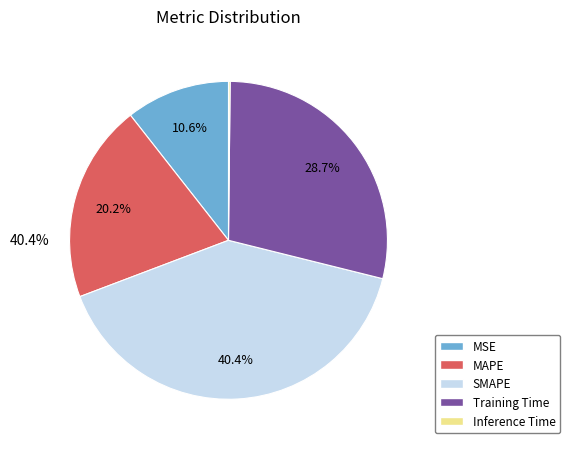

To the nearest percent, what is the difference between the MSE and SMAPE slice percentages?

30%